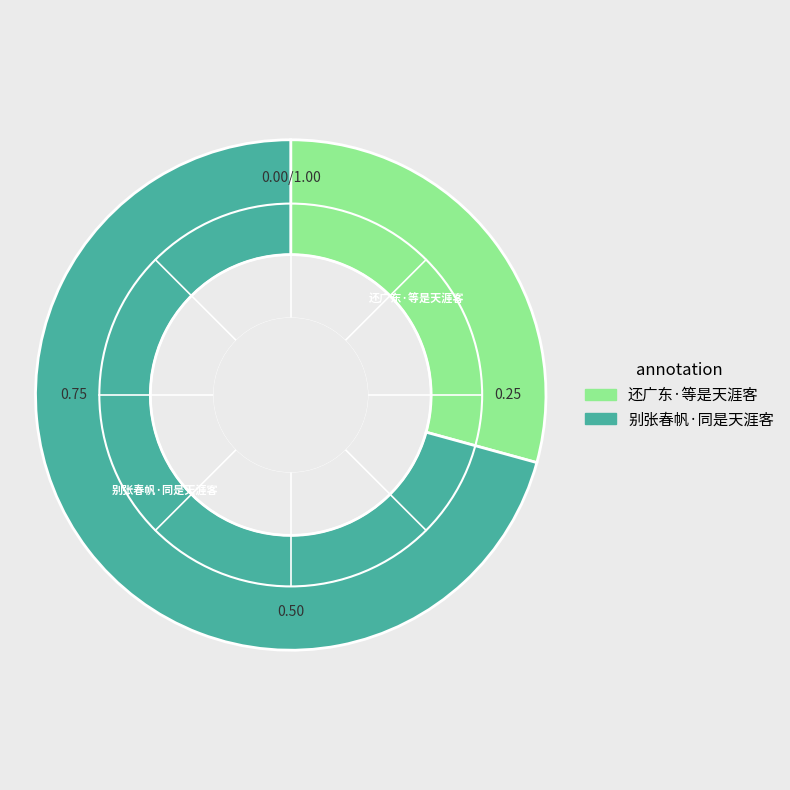

Between 还广东·等是天涯客 and 别张春帆·同是天涯客, which is larger?

别张春帆·同是天涯客